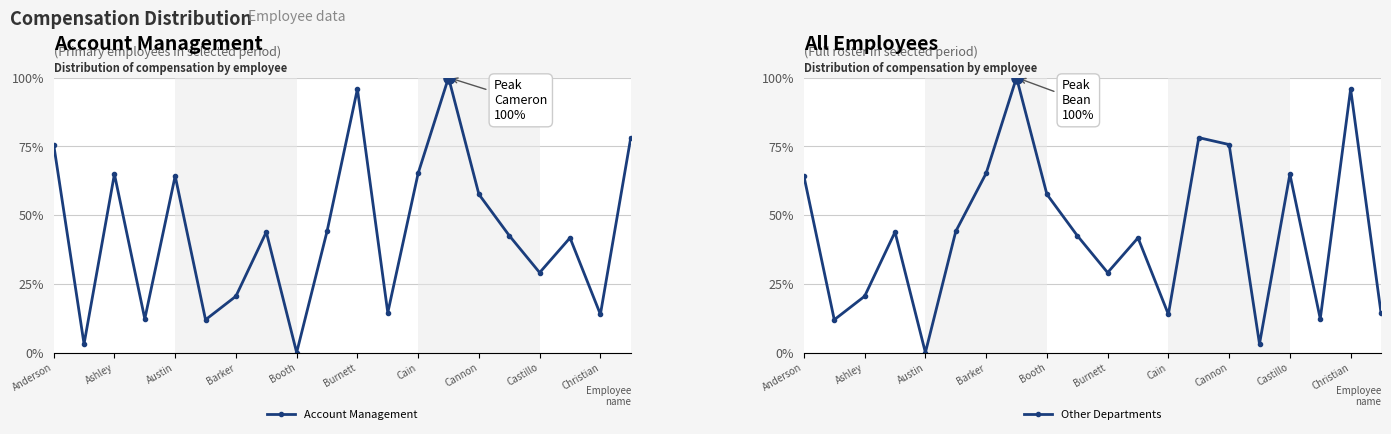

Which series has the largest total across all categories?

Account Management